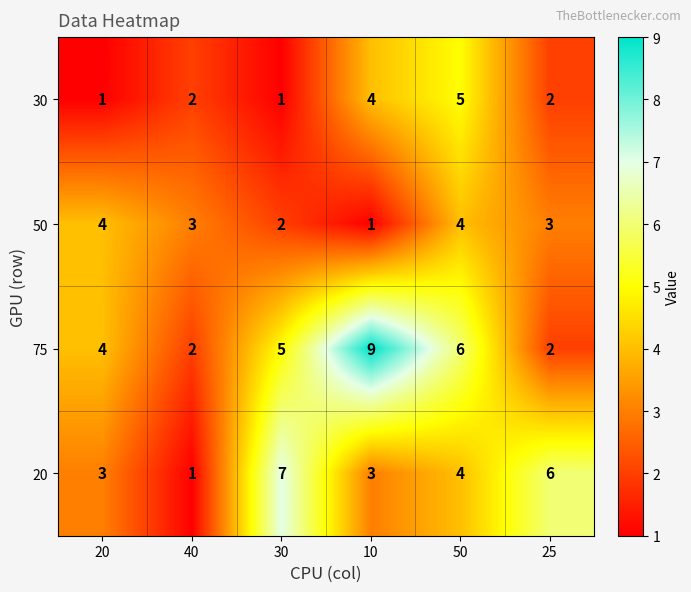

At which label does 50 first exceed 3?

20